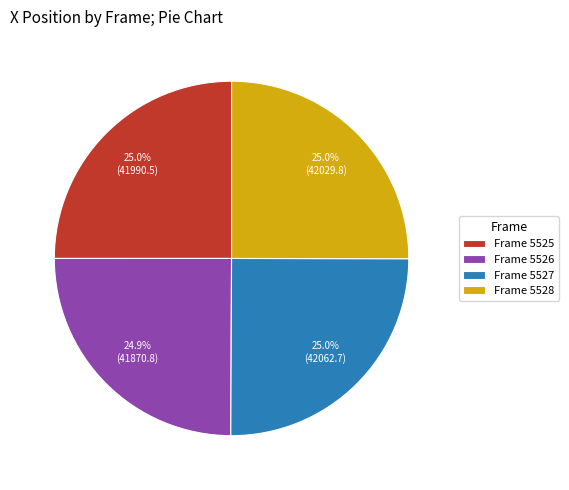

Is there any slice that represents more than half of the pie?

No